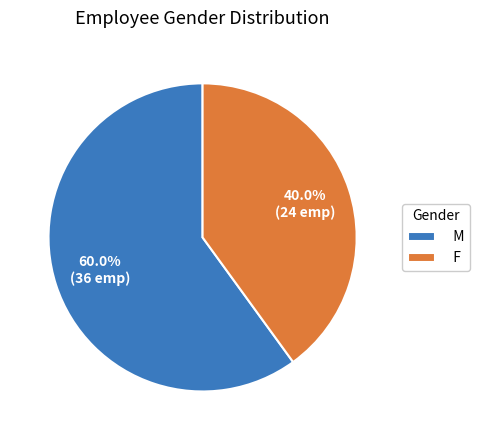

To the nearest percent, what is the difference between the largest and smallest slice percentages?

20%